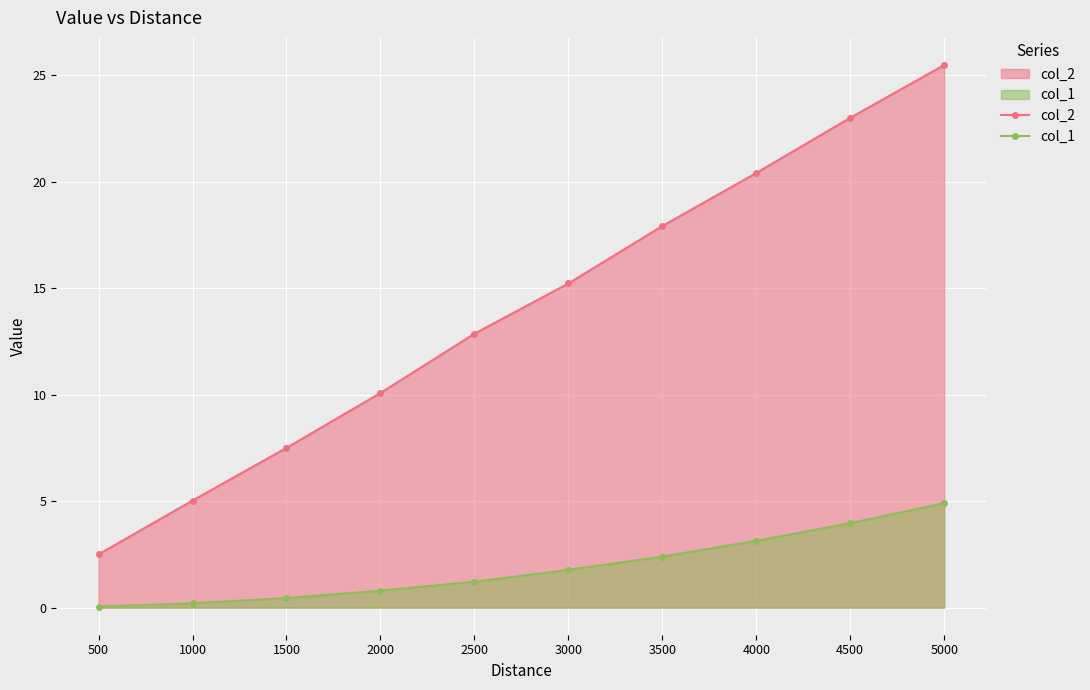

True or false: col_2 has a value of 15.2 at 3000.

True